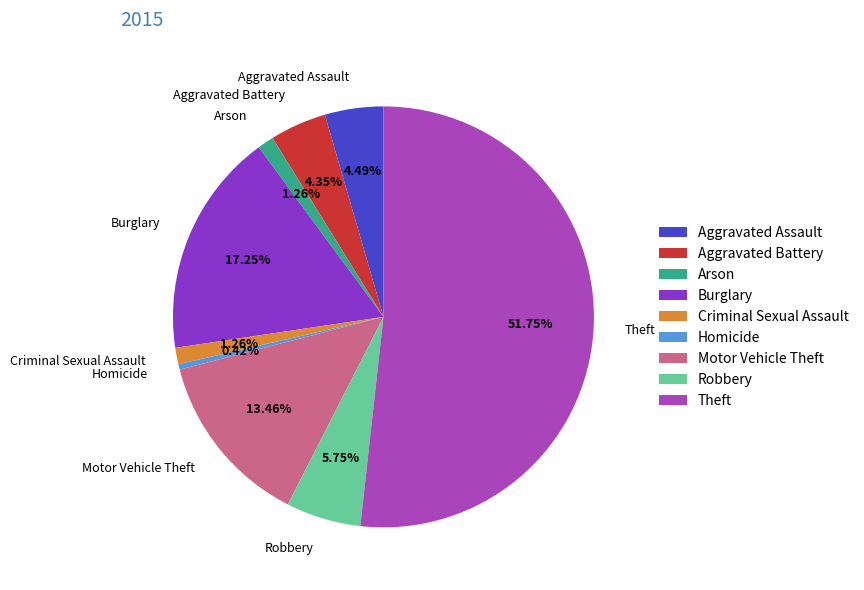

Is it true that Arson is 1% of the pie?

True